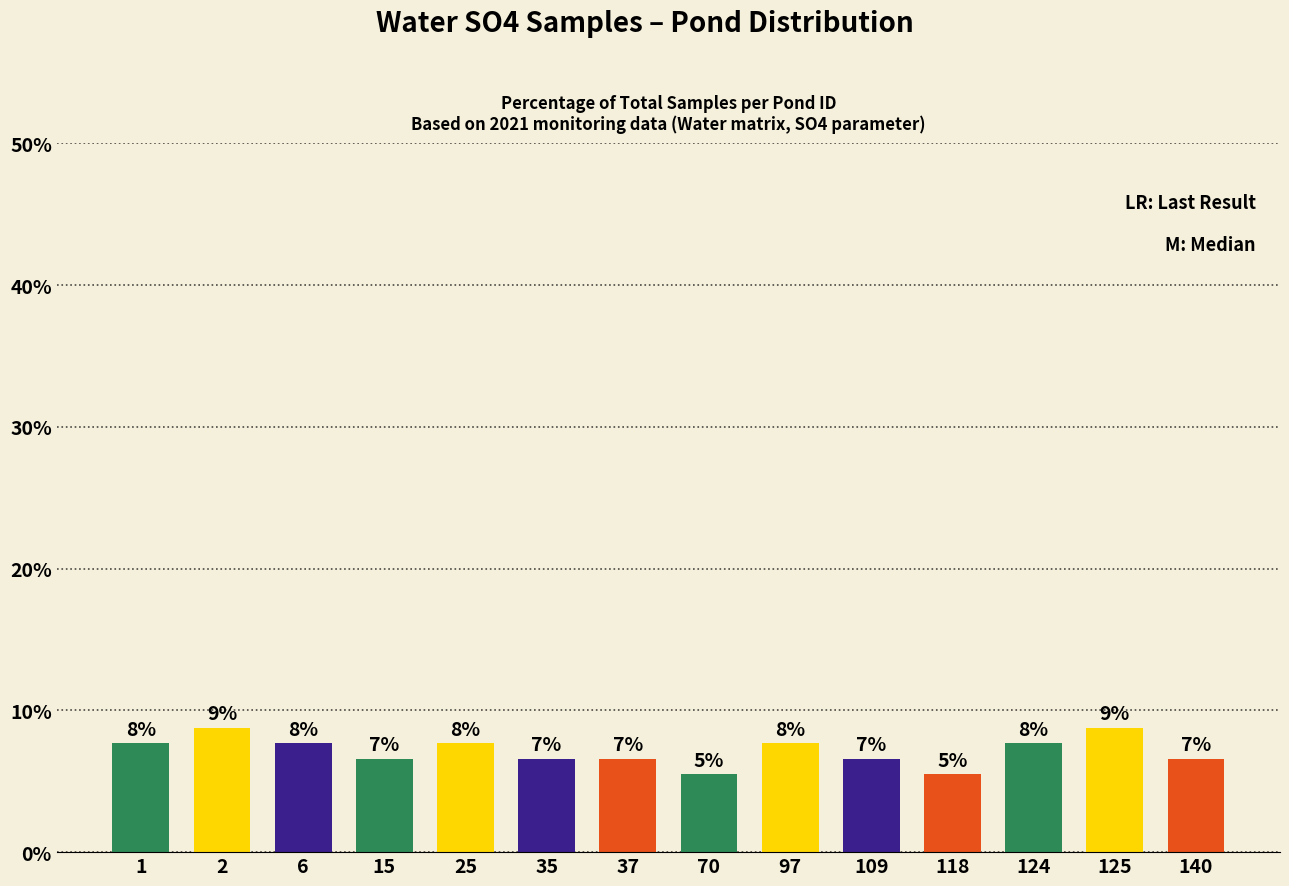

What is the change in value from 2 to 15?

-2.2